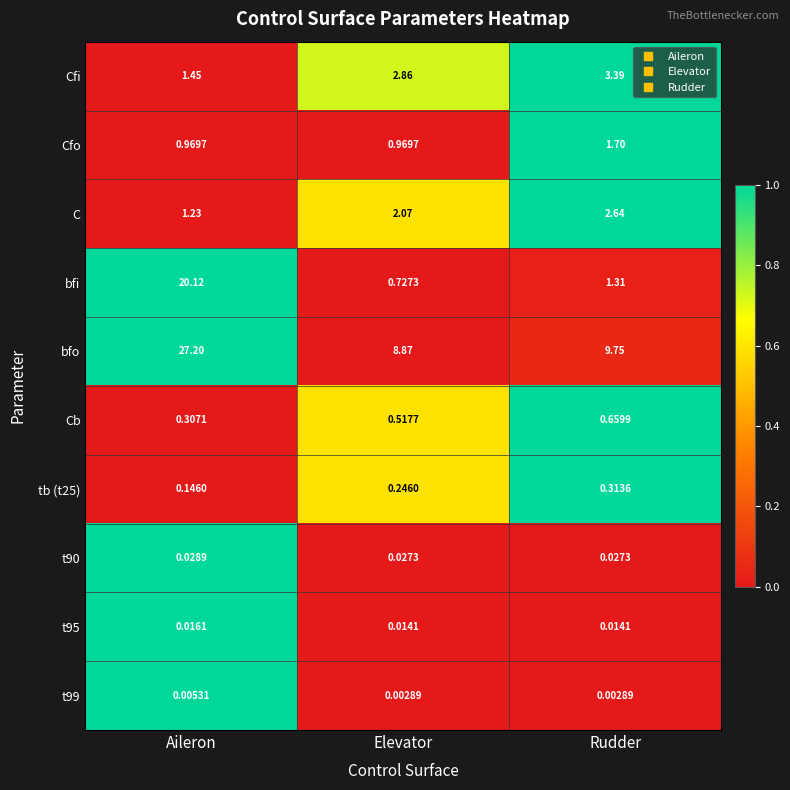

Count the number of data series in this chart.

10